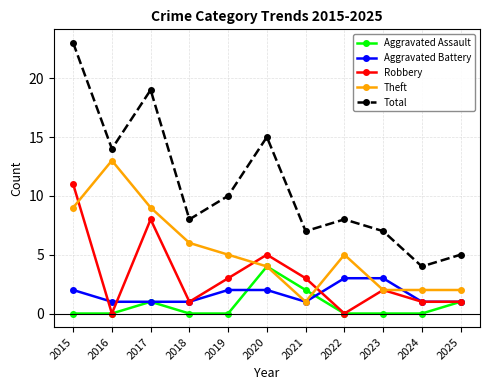

What is the value of the Theft point at the 10th from the left?

2